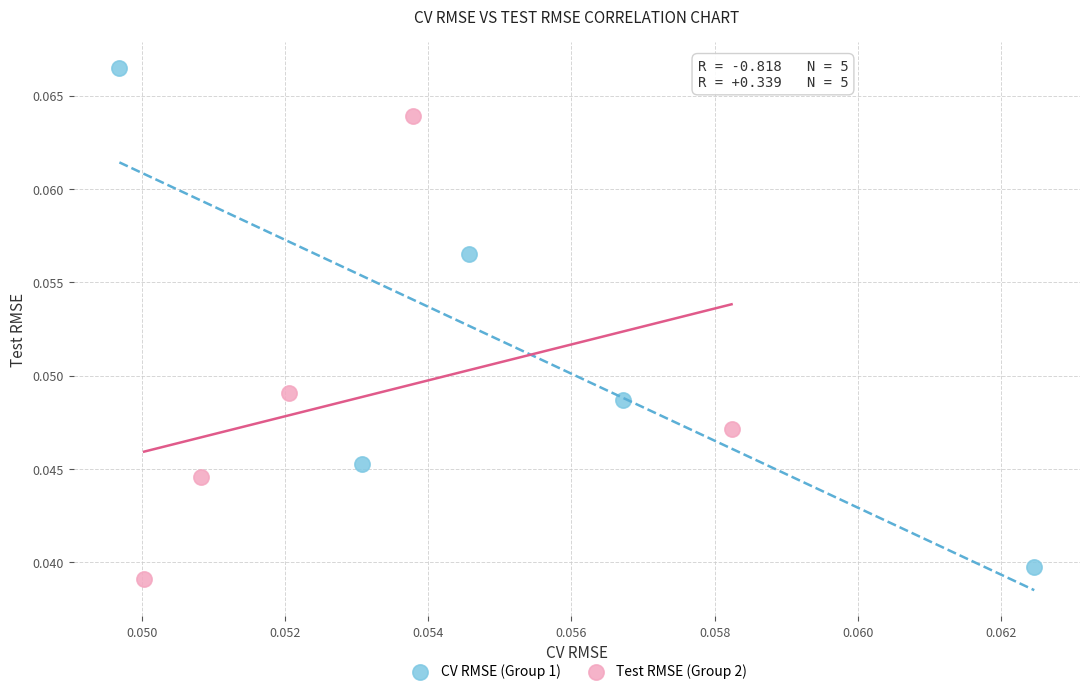

Which series contains the highest Y value?

CV RMSE (Group 1)